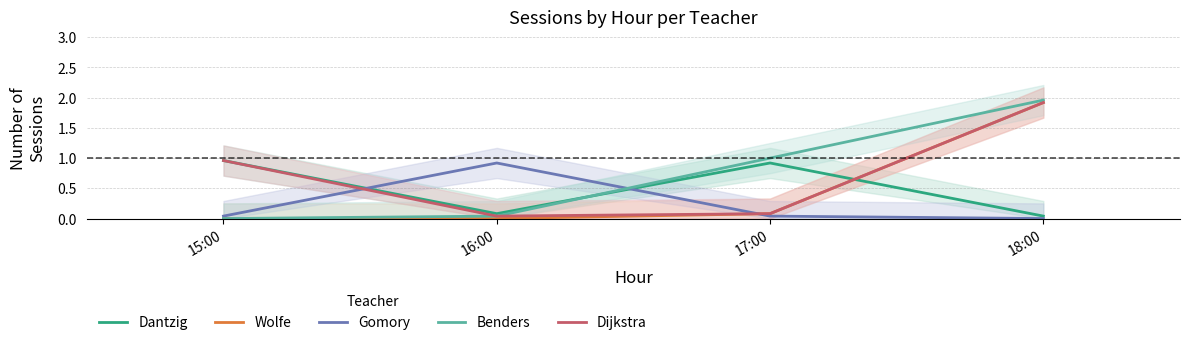

The Benders series shows 2.0 at 18:00. True or false?

True